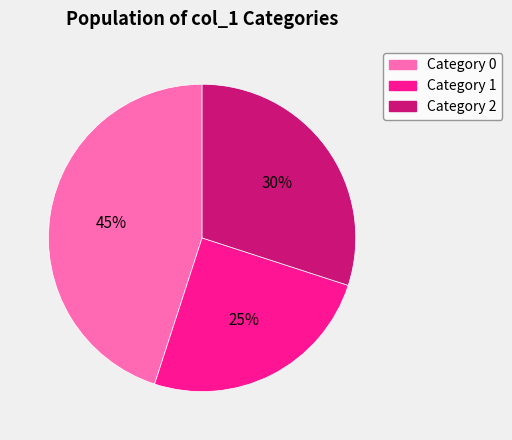

How many slices are in this pie chart?

3